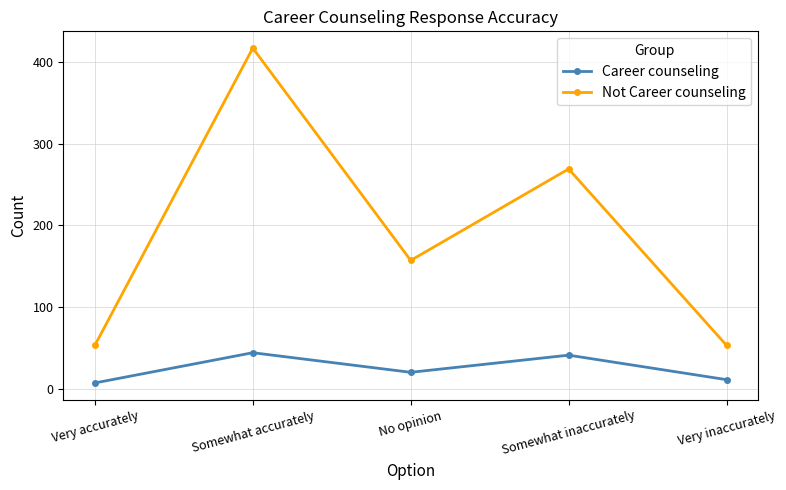

The Not Career counseling series shows 157 at No opinion. True or false?

True